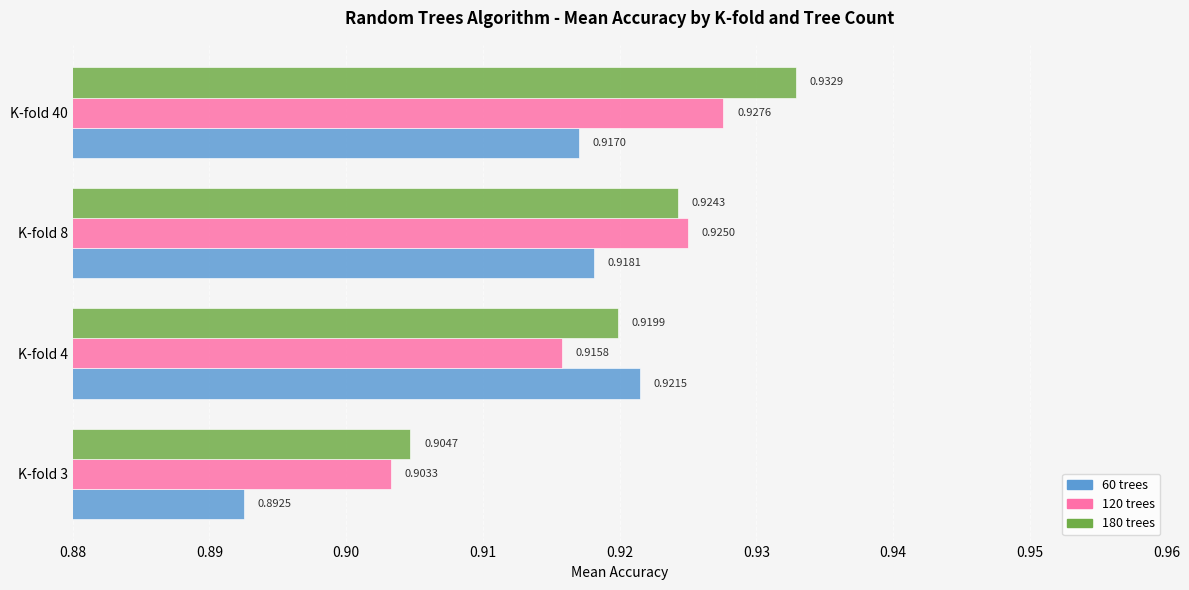

Where is 60 trees nearest to the value 0?

K-fold 3